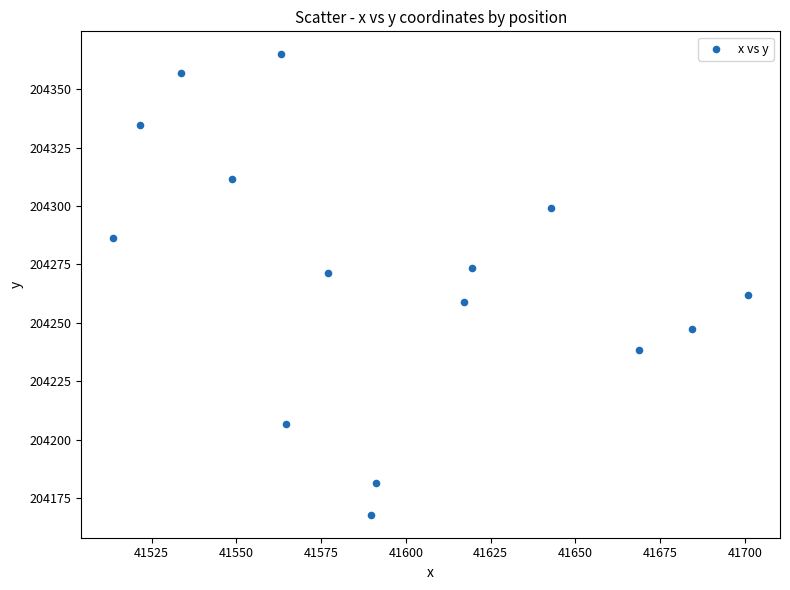

What is the range of X values (max minus min)?

187.4